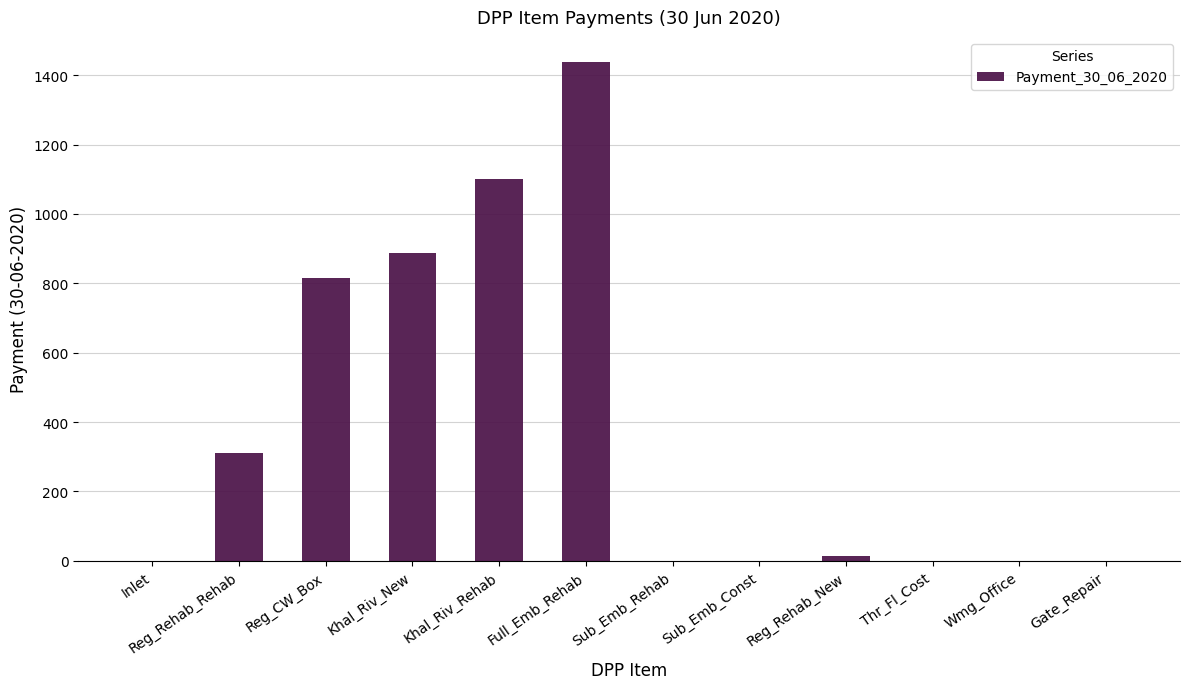

Reading left to right, what are all the values shown in this chart?

Inlet=0.0	Reg_Rehab_Rehab=310.4	Reg_CW_Box=814.6	Khal_Riv_New=886.3	Khal_Riv_Rehab=1101.8	Full_Emb_Rehab=1438.6	Sub_Emb_Rehab=0.0	Sub_Emb_Const=0.0	Reg_Rehab_New=12.5	Thr_Fl_Cost=0.0	Wmg_Office=0.0	Gate_Repair=0.0